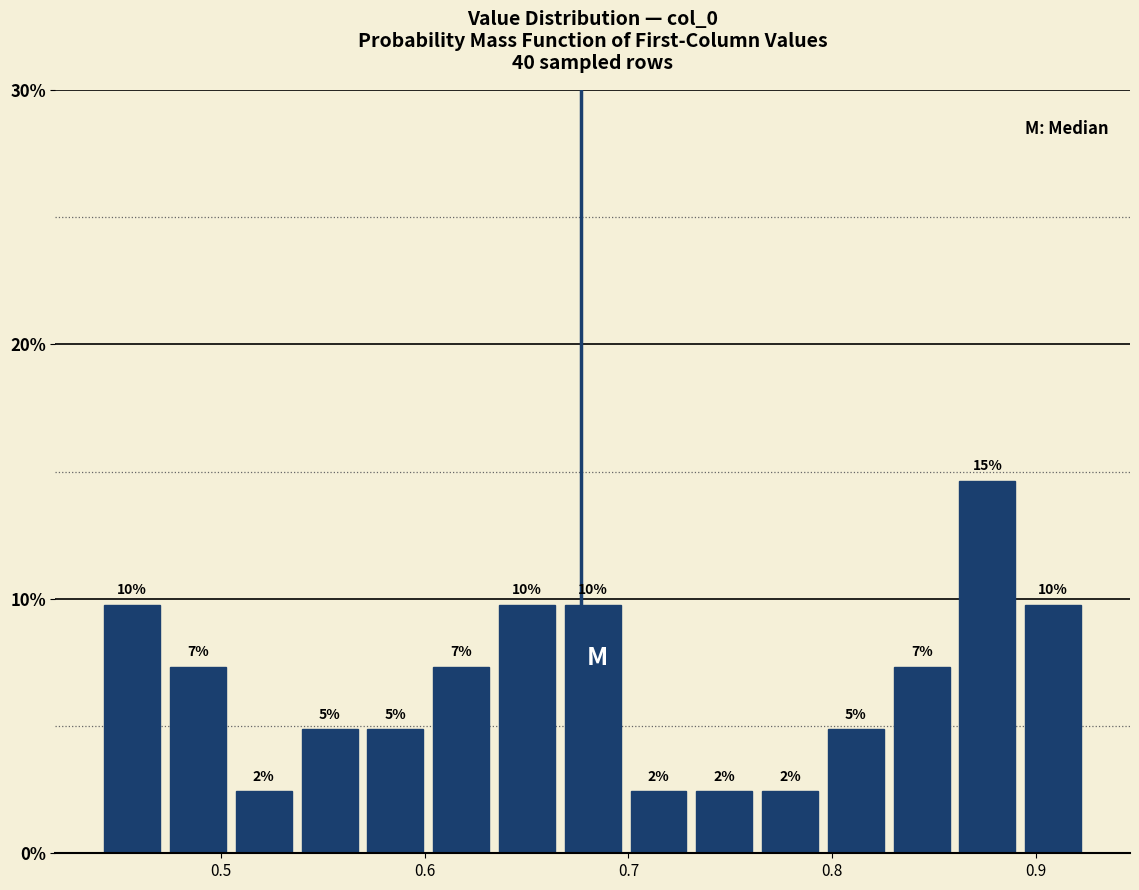

Read against the x-axis, roughly where is the centre of the tallest bar?

0.88